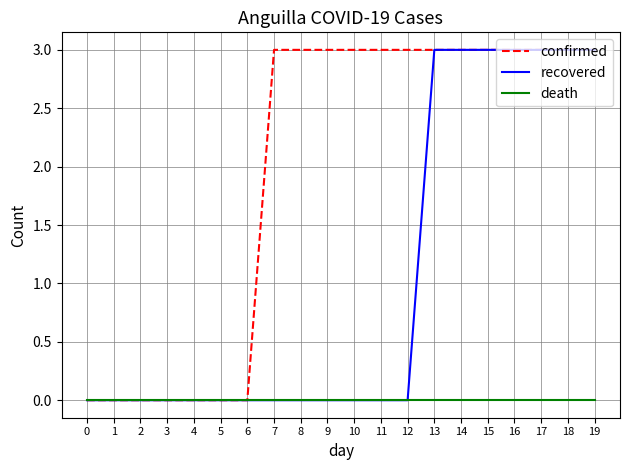

Reading right to left, list all the values displayed in this chart.

confirmed: 3	3	3	3	3	3	3	3	3	3	3	3	3	0	0	0	0	0	0	0
recovered: 3	3	3	3	3	3	3	0	0	0	0	0	0	0	0	0	0	0	0	0
death: 0	0	0	0	0	0	0	0	0	0	0	0	0	0	0	0	0	0	0	0